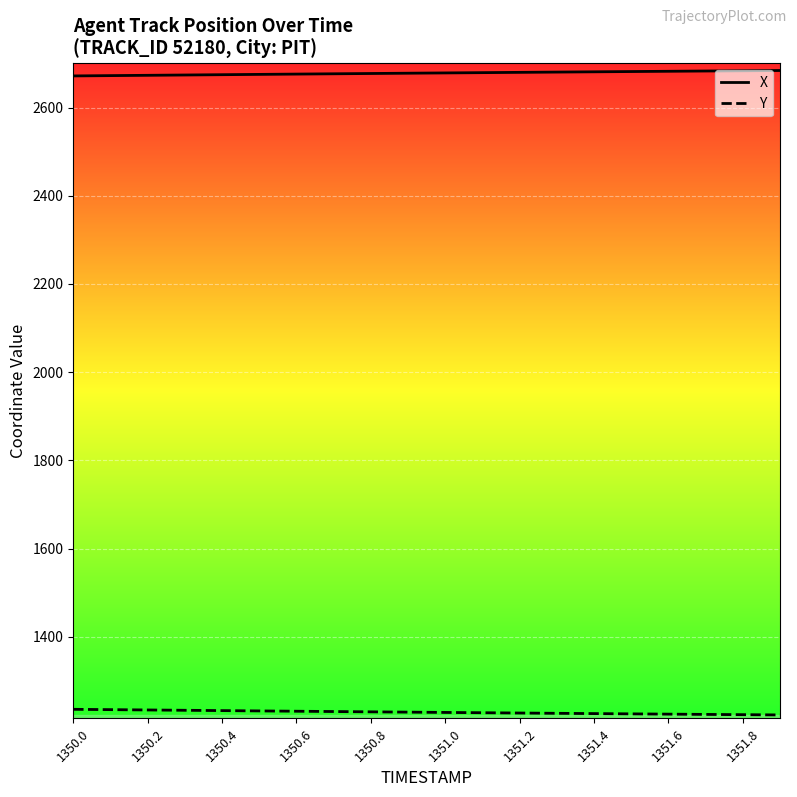

True or false: Y and X cross at least once.

False